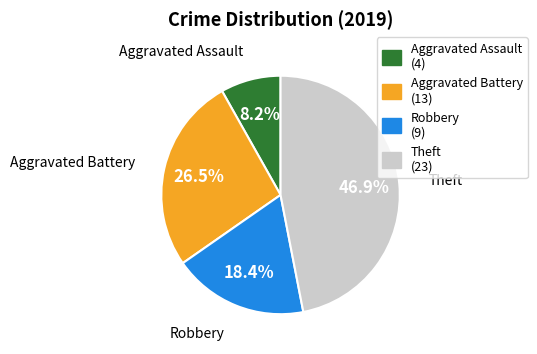

How many segments does this pie chart have?

4